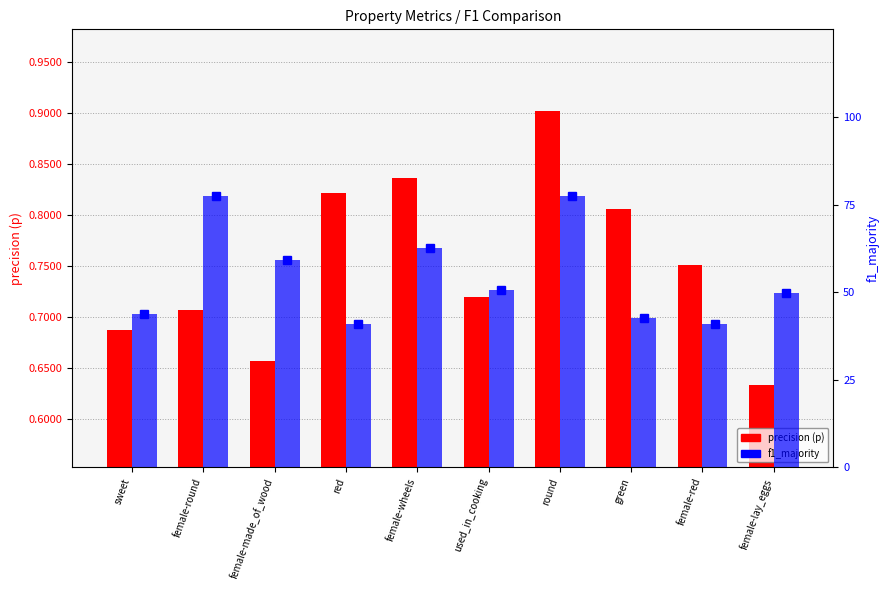

Which label corresponds to the smallest value in the chart?

red